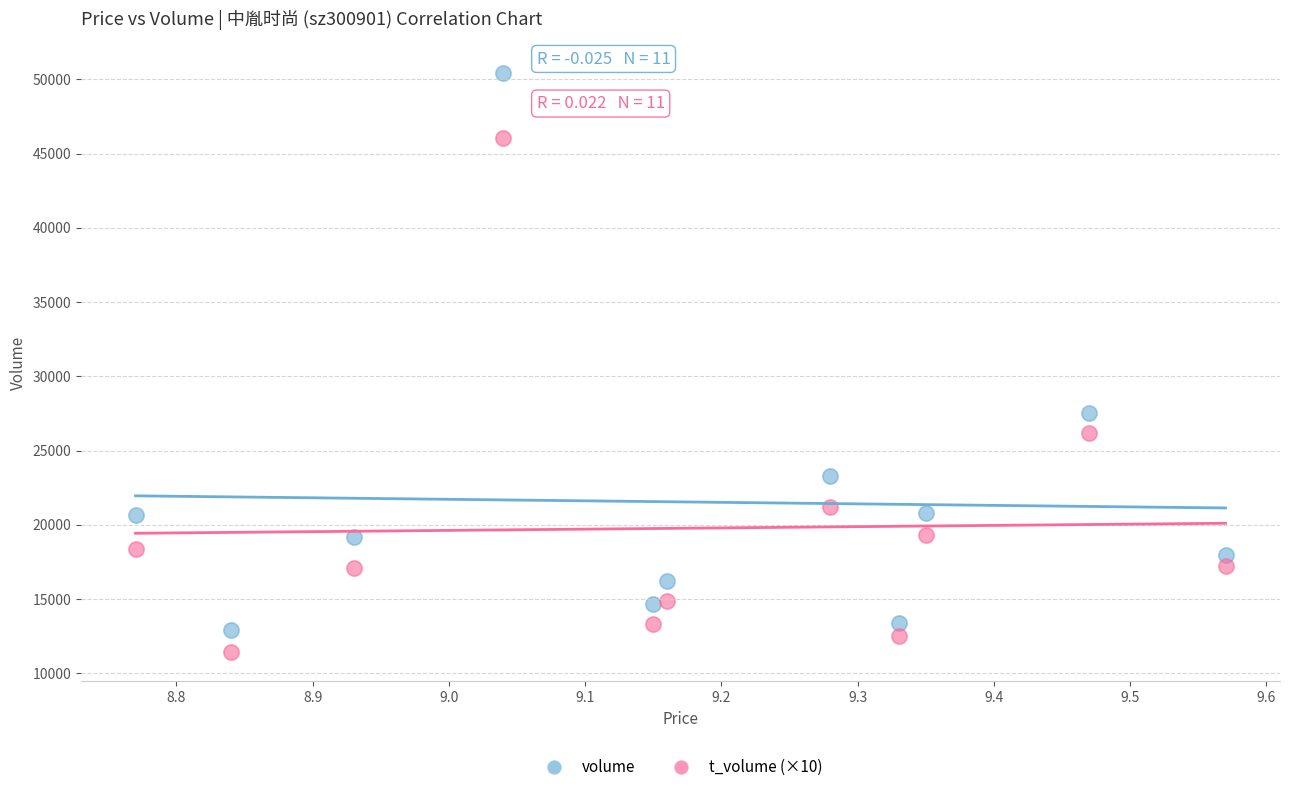

In the volume series, what Y value is closest to 31654?

27547